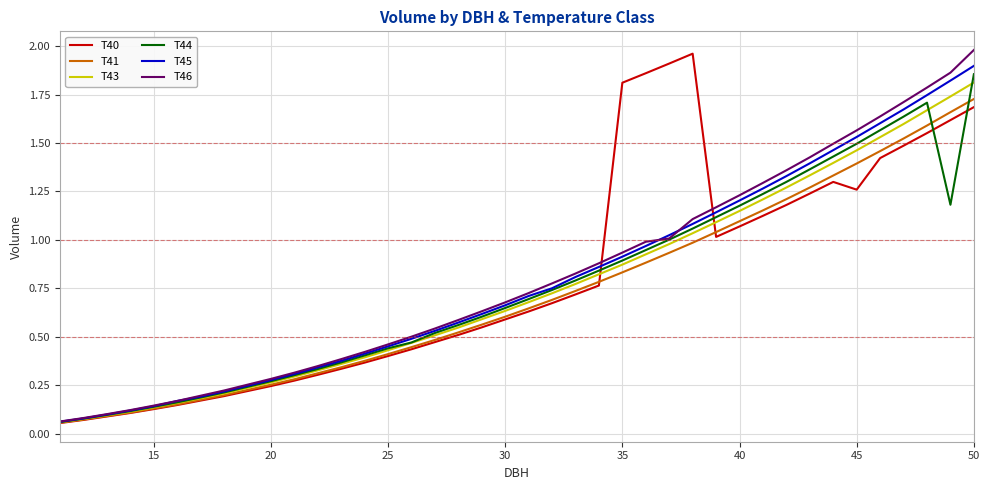

In T44, how many points are higher than both neighbors (excluding endpoints)?

1